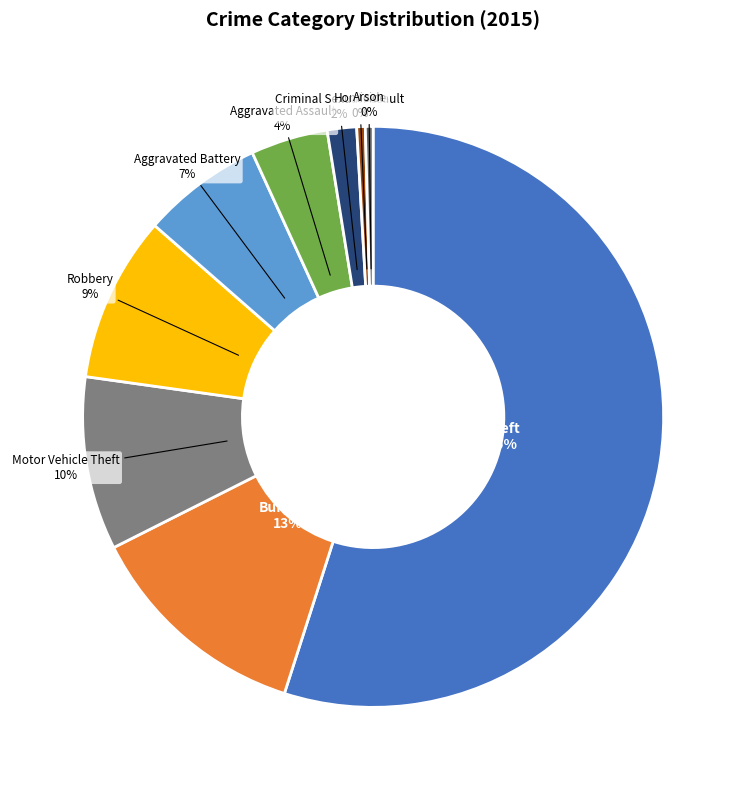

To the nearest percent, what is the average slice percentage?

11%